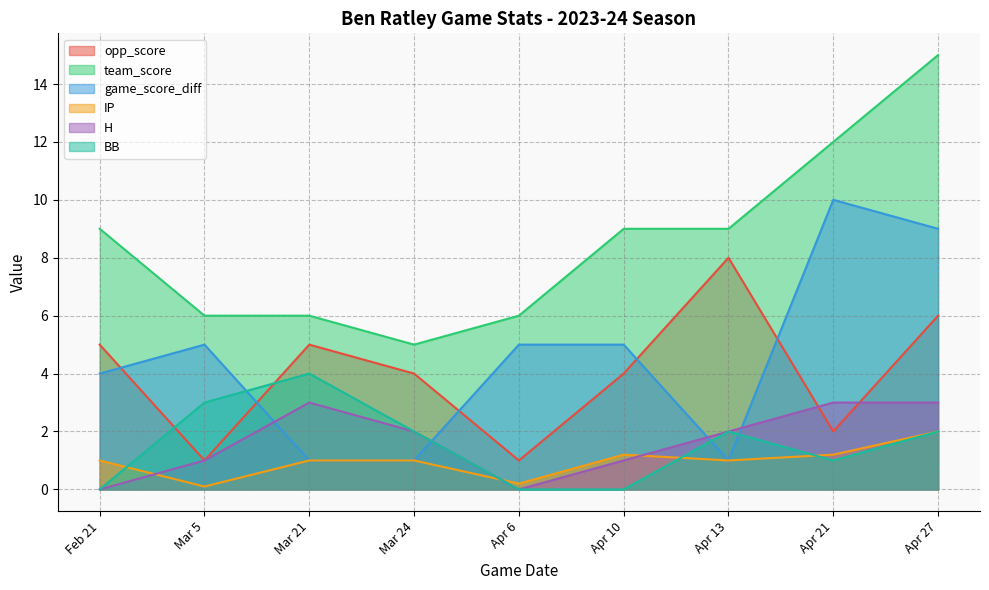

Between Apr 21 and Apr 27, which series saw the biggest shift?

opp_score